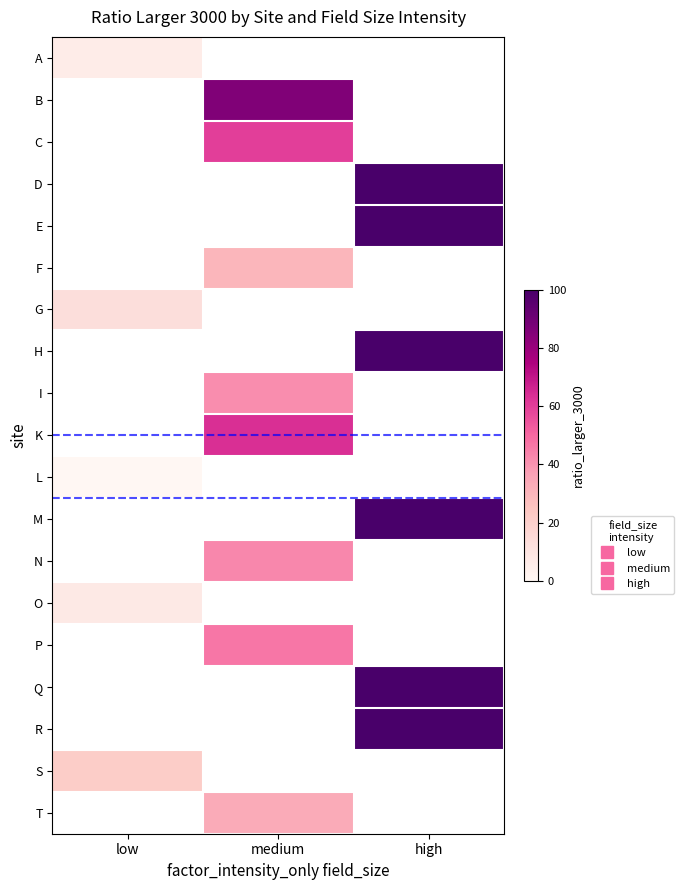

How many values in the I series exceed 41?

1